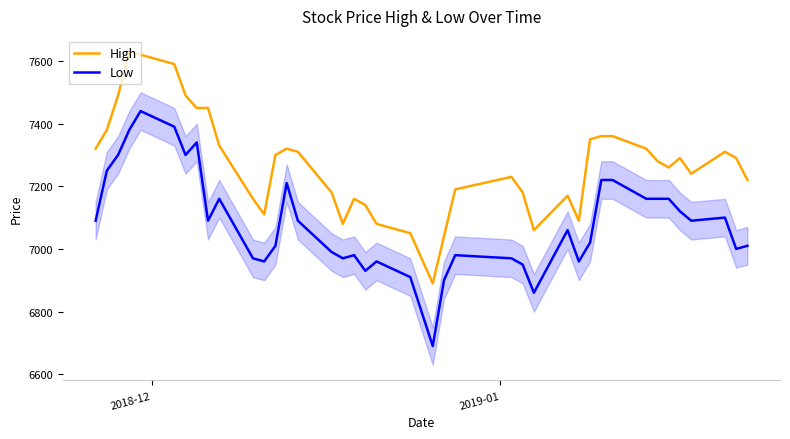

What is the lowest value of the High series?

6890